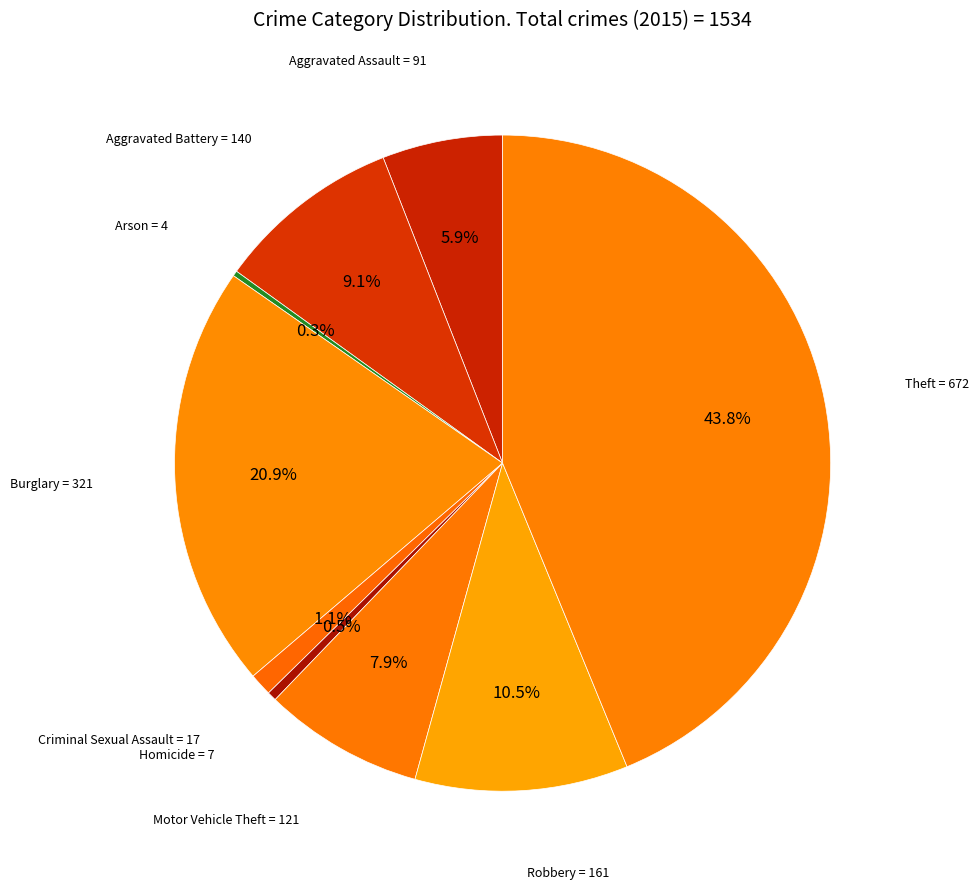

Do Criminal Sexual Assault and Robbery together represent more than half of the pie?

No